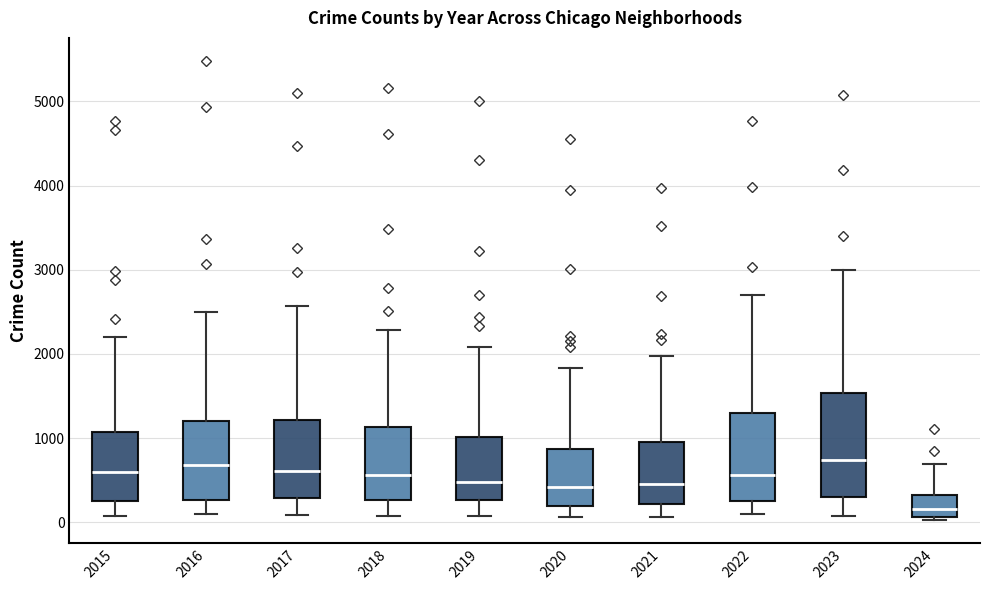

Reading left to right, read every box against the y-axis: the position of its median line, the range the box covers, and the ends of its whiskers. The values are not printed on the chart, so give them approximately, as read against the axis.

2015: median 600, box 300 to 1100, whiskers 100 to 2200
2016: median 700, box 300 to 1200, whiskers 100 to 2500
2017: median 600, box 300 to 1200, whiskers 100 to 2600
2018: median 600, box 300 to 1100, whiskers 100 to 2300
2019: median 500, box 300 to 1000, whiskers 100 to 2100
2020: median 400, box 200 to 900, whiskers 100 to 1800
2021: median 500, box 200 to 900, whiskers 100 to 2000
2022: median 600, box 300 to 1300, whiskers 100 to 2700
2023: median 700, box 300 to 1500, whiskers 100 to 3000
2024: median 200, box 100 to 300, whiskers 0 to 700